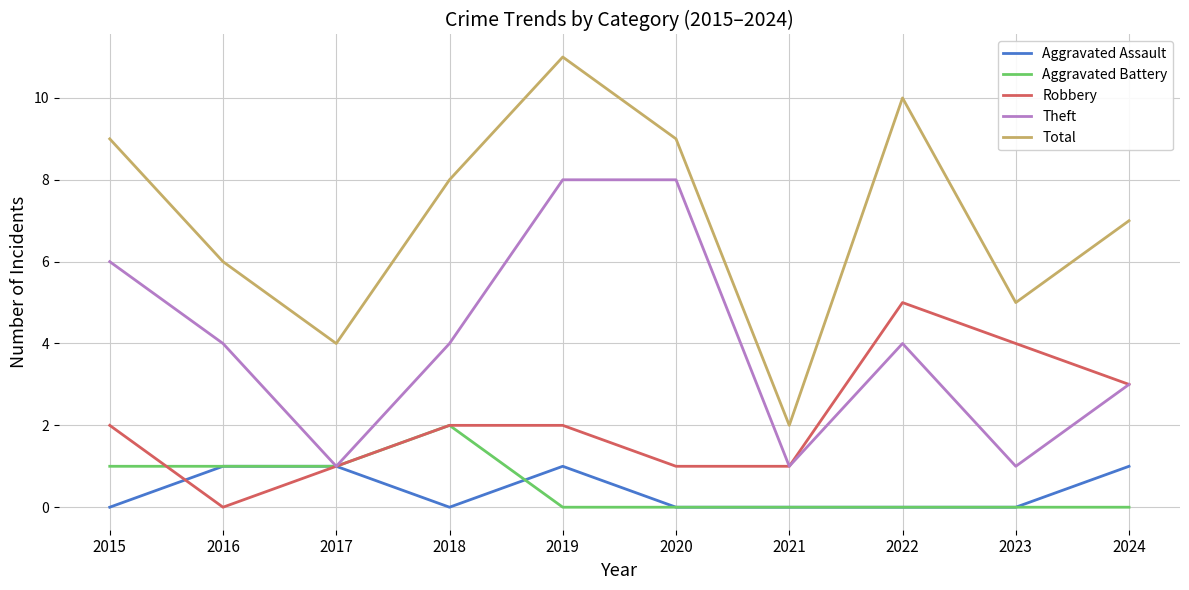

Which series has the largest range (max minus min)?

Total